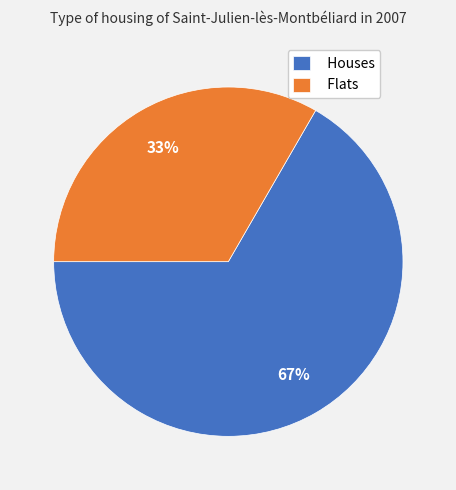

What percentage is the Flats slice, to the nearest percent?

33%